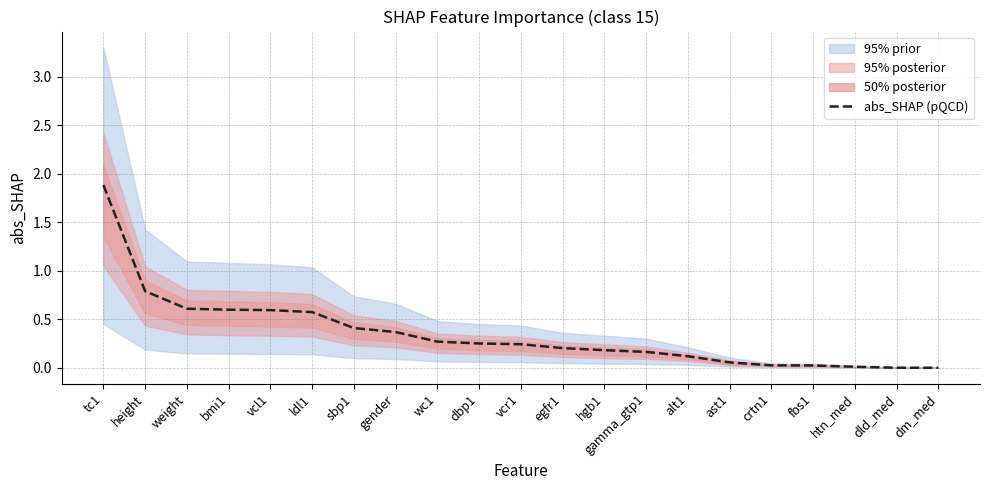

Is this an area chart (filled region under the line)?

No